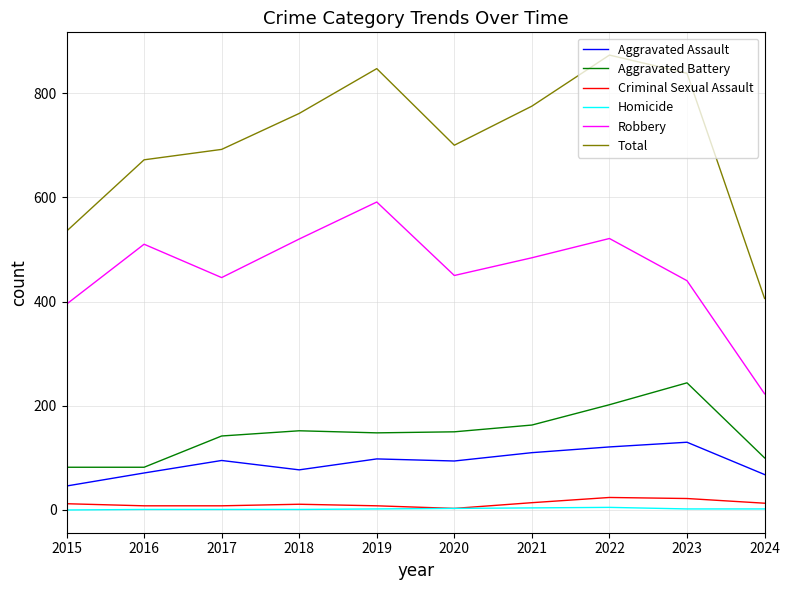

Where is Total nearest to the value 639?

2016